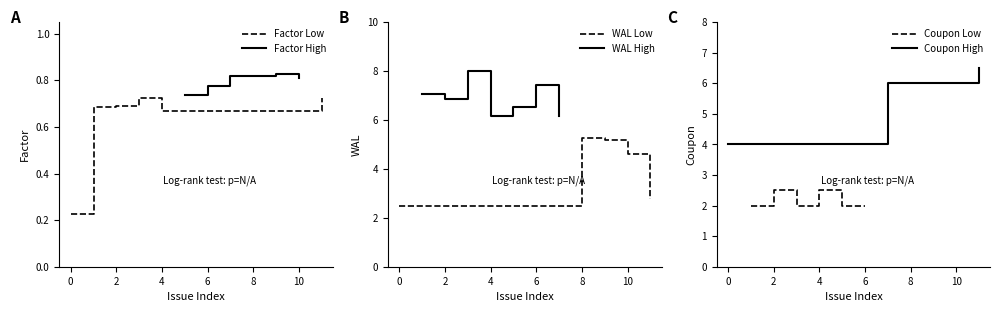

Is it true that Factor Low equals 0.4 at 0?

False